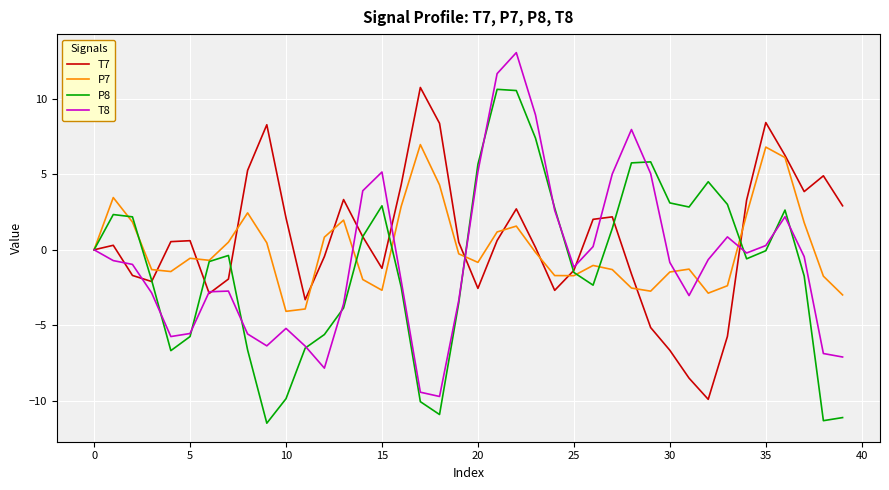

In T8, how many points are lower than both neighbors (excluding endpoints)?

7